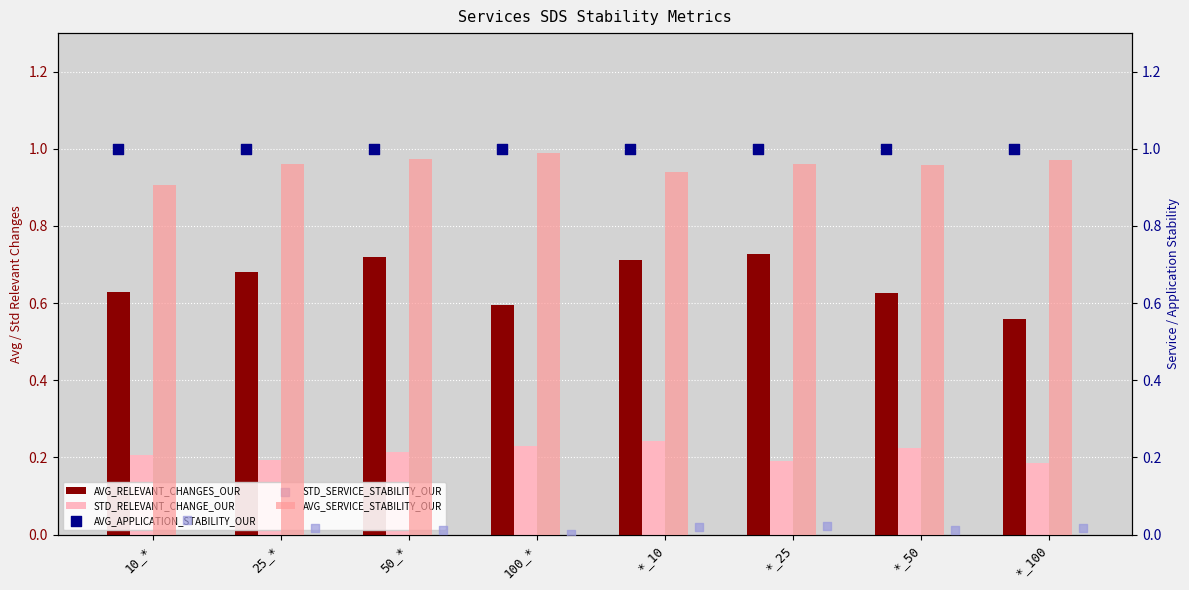

Which series has the largest total across all categories?

AVG_APPLICATION_STABILITY_OUR